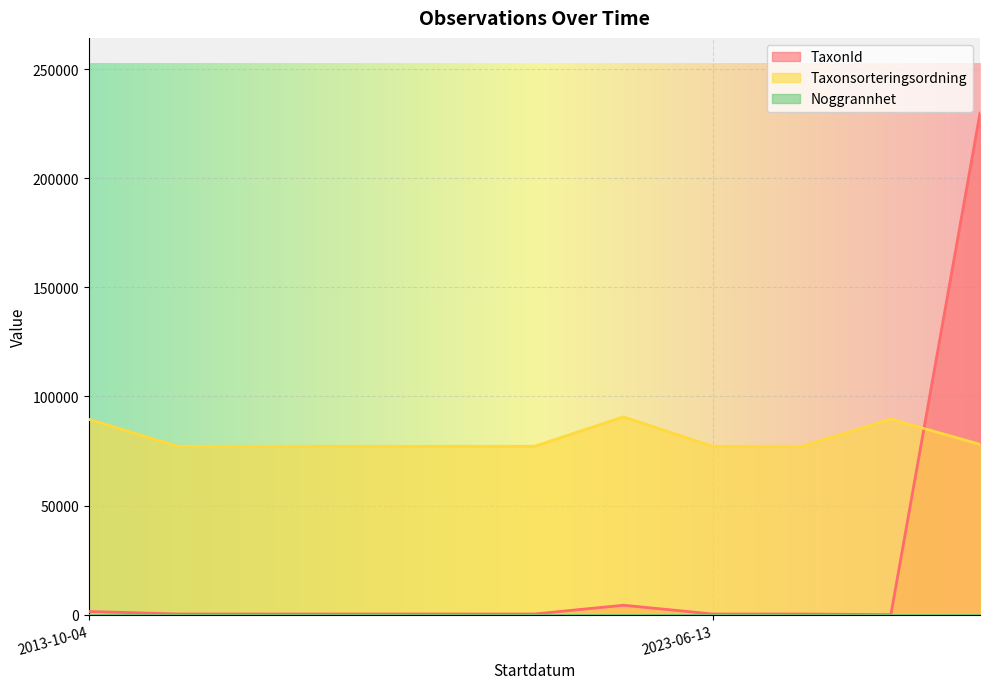

How many lines are shown in the chart?

3